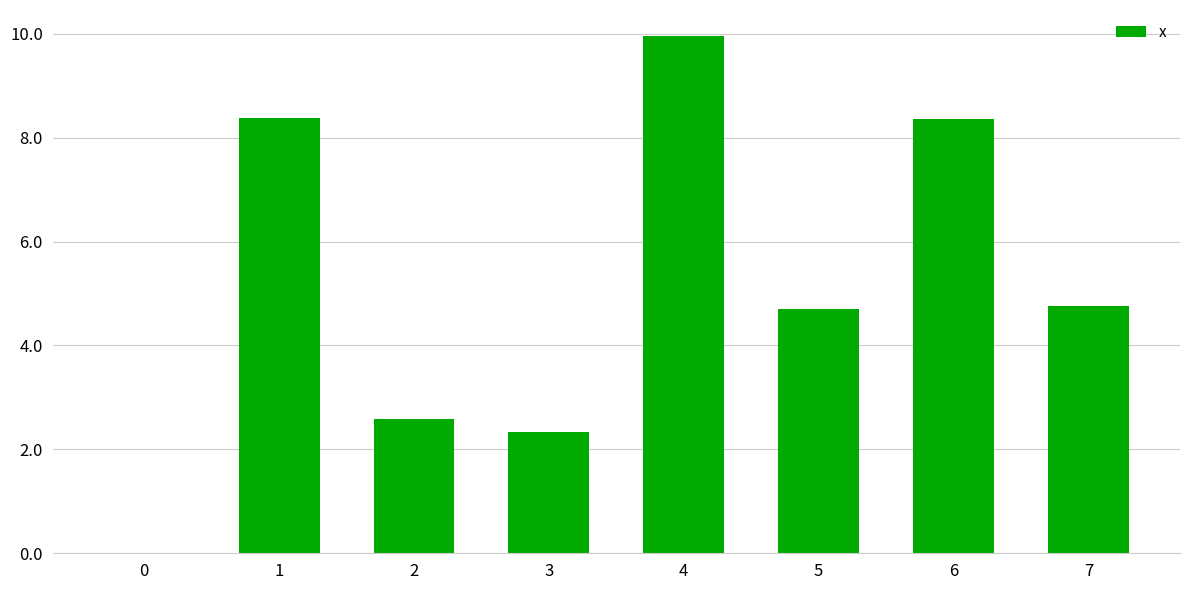

What is the ratio of the value at 6 to the value at 4?

0.8